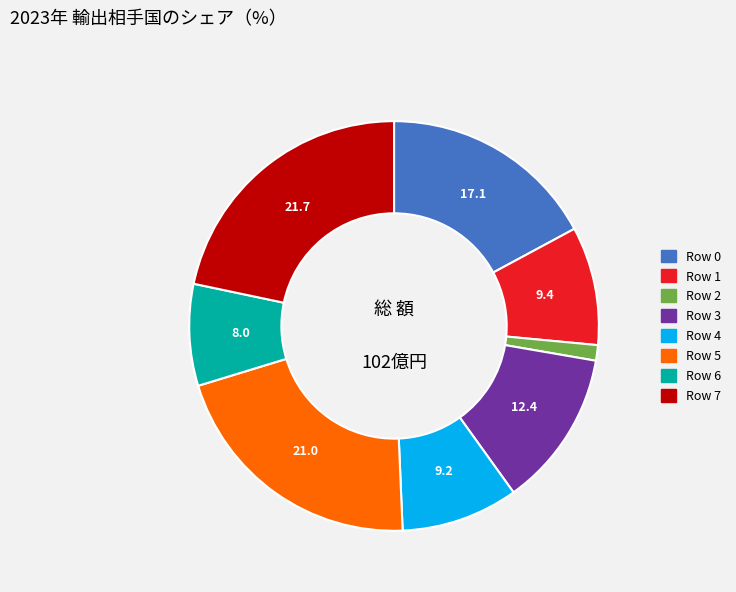

Do Row 1 and Row 6 together represent more than half of the pie?

No